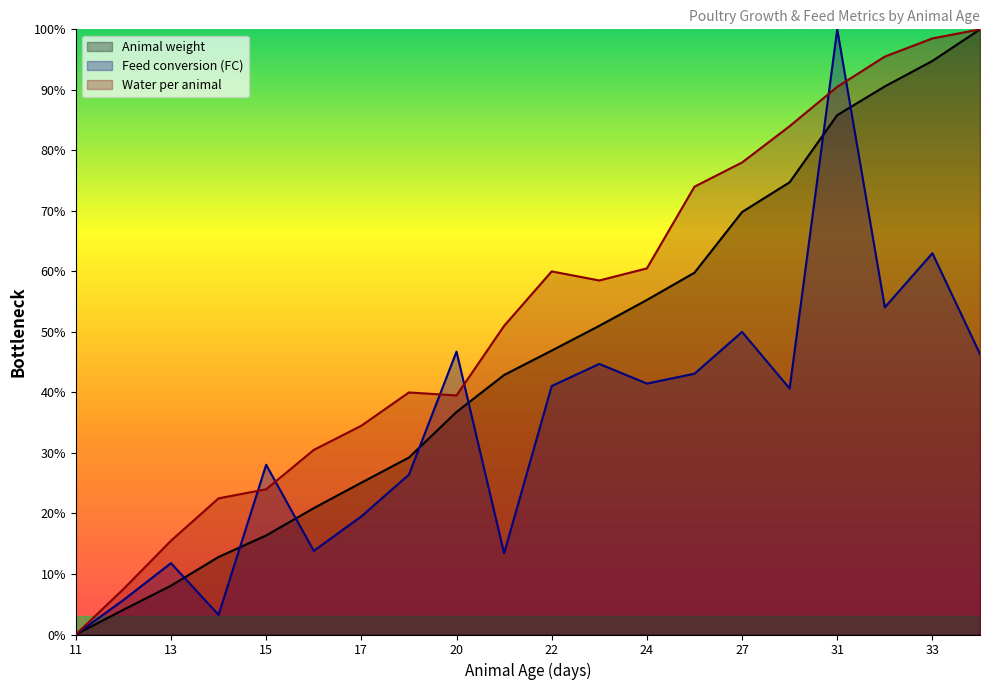

How many lines are shown in the chart?

3